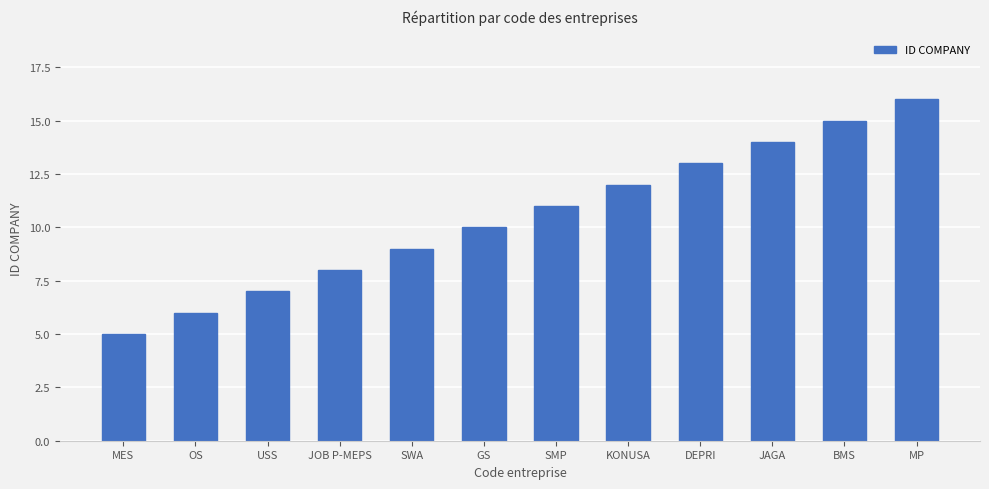

Which has a higher value, BMS or SWA?

BMS